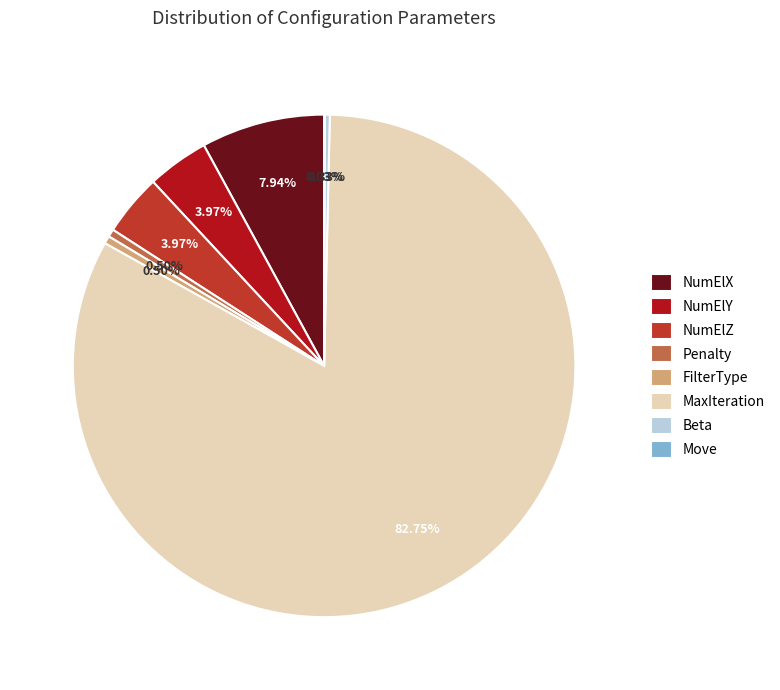

Between MaxIteration and NumElY, which is larger?

MaxIteration